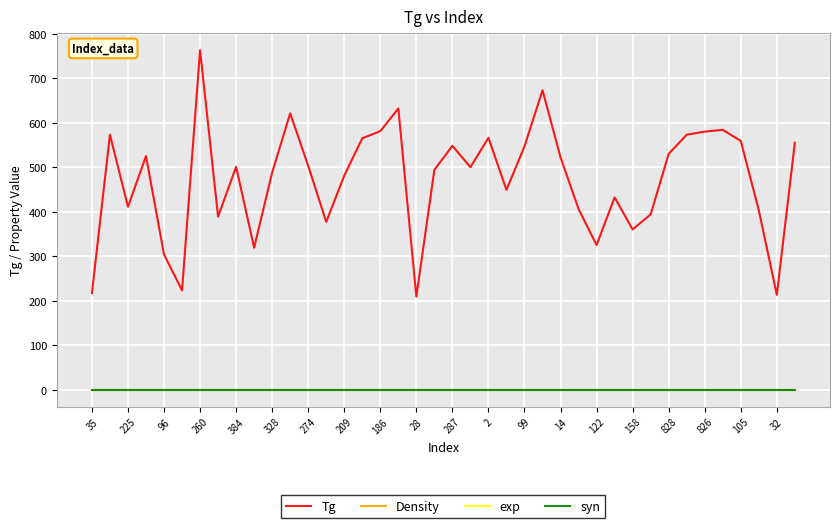

True or false: Density and exp intersect in this chart.

False